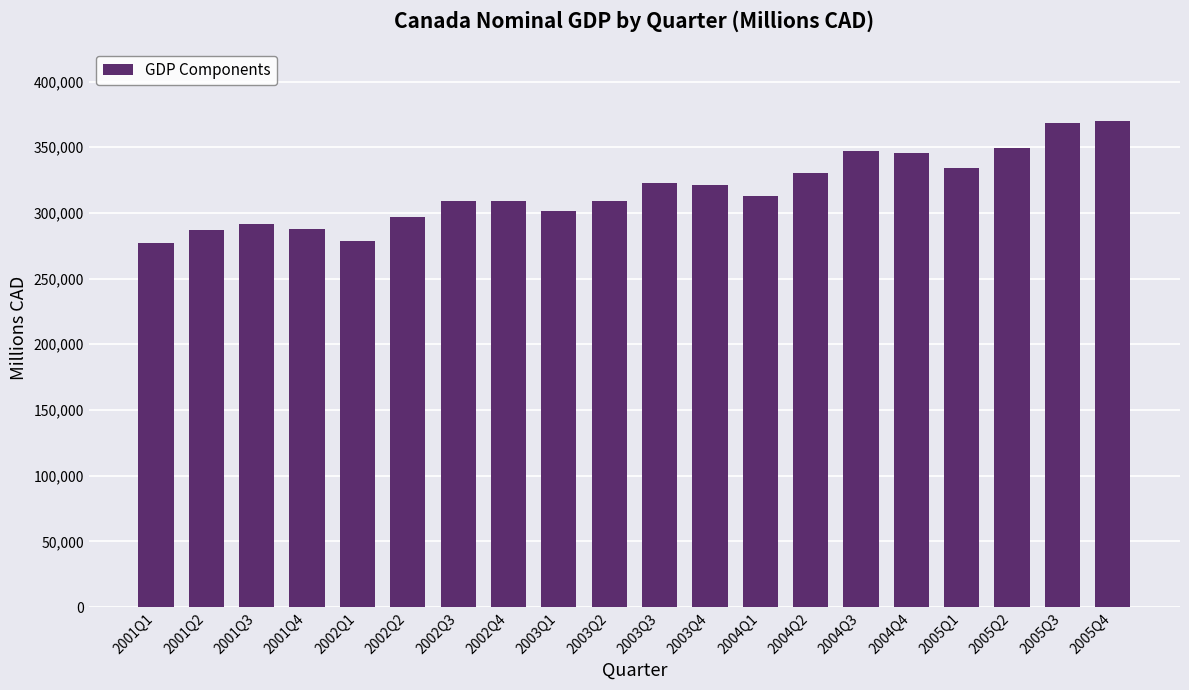

What is the difference between the maximum and minimum values?

92549